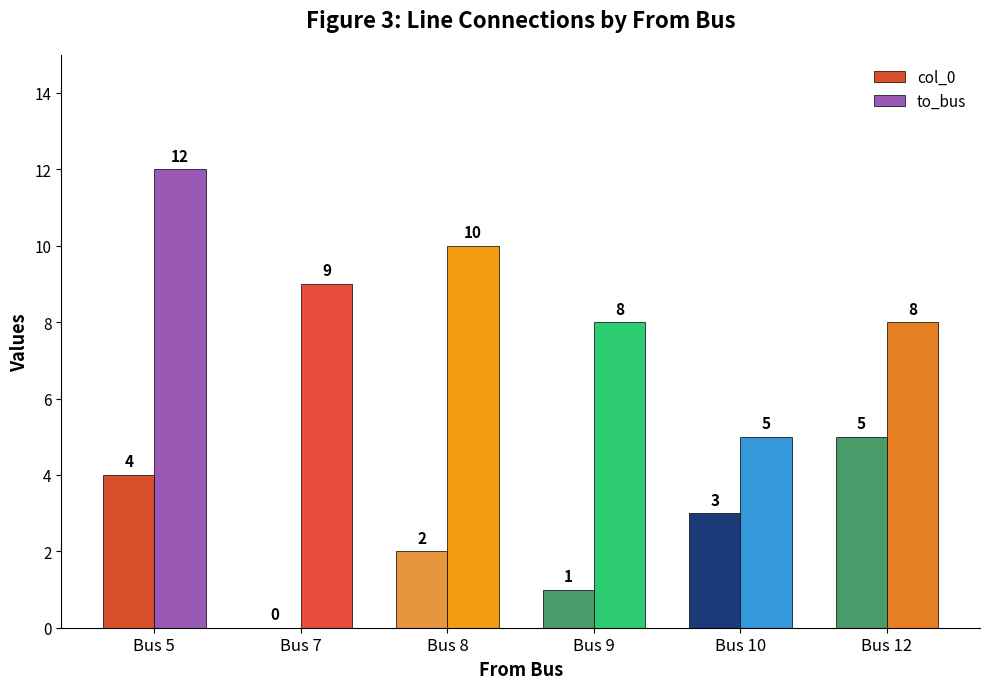

Does the chart contain stacked bars?

No